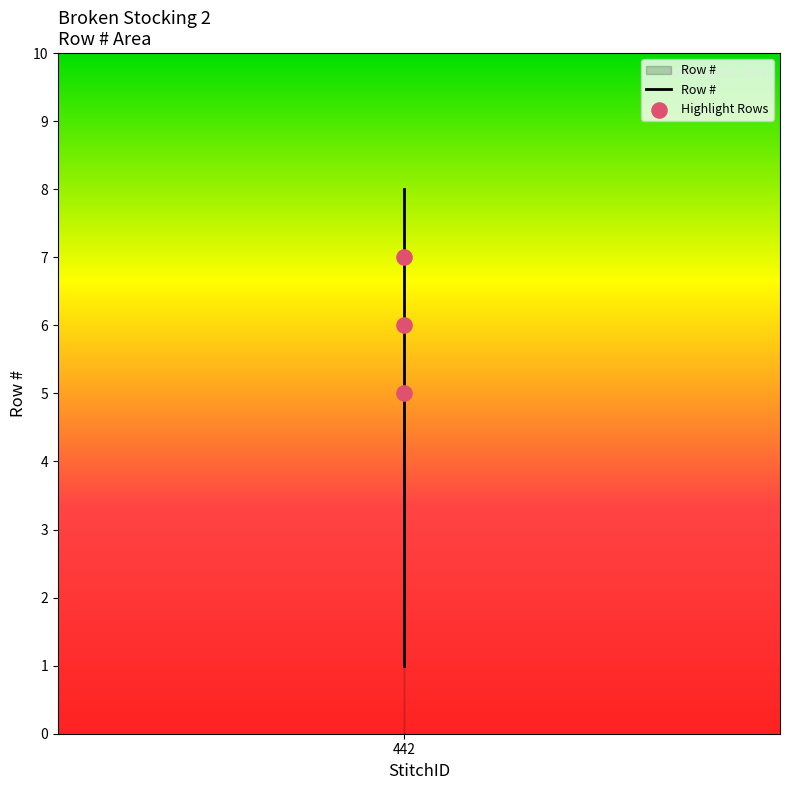

Approximately how many times larger is the value at 442 compared to 442?

0.4